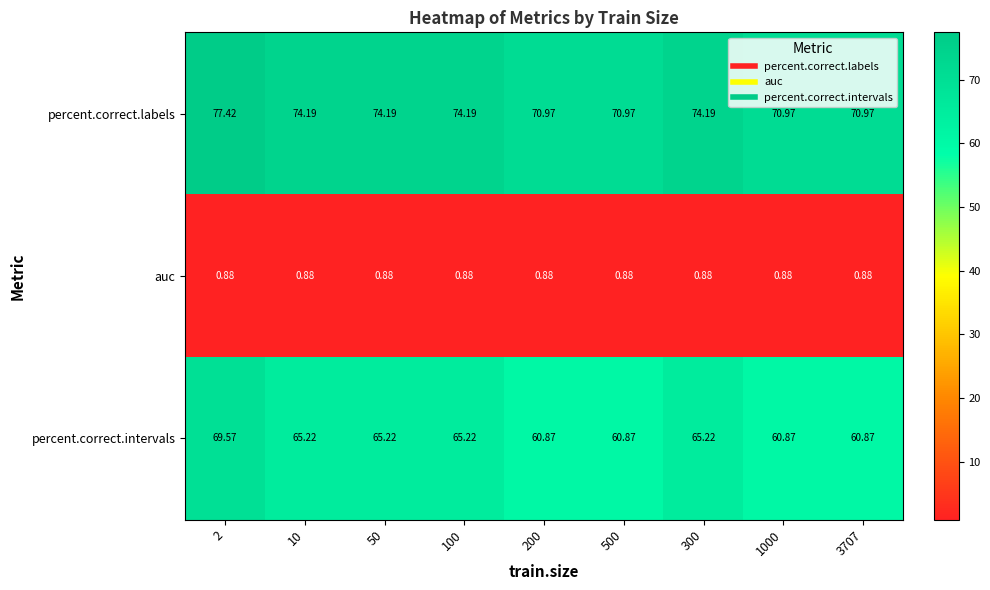

List the series in order of their peak value, highest first.

percent.correct.labels, percent.correct.intervals, auc